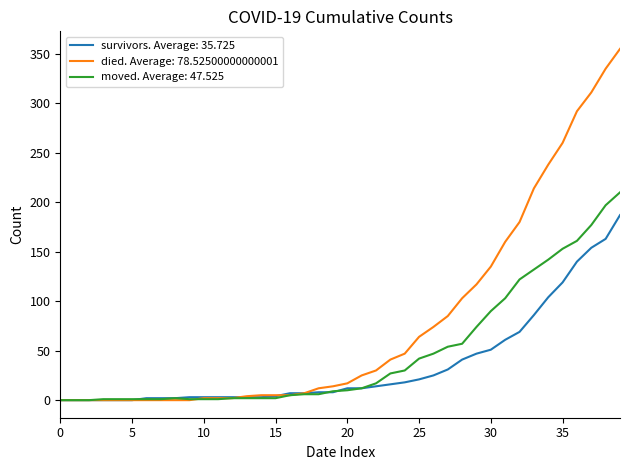

Which series has the widest spread of values?

died. Average: 78.52500000000001